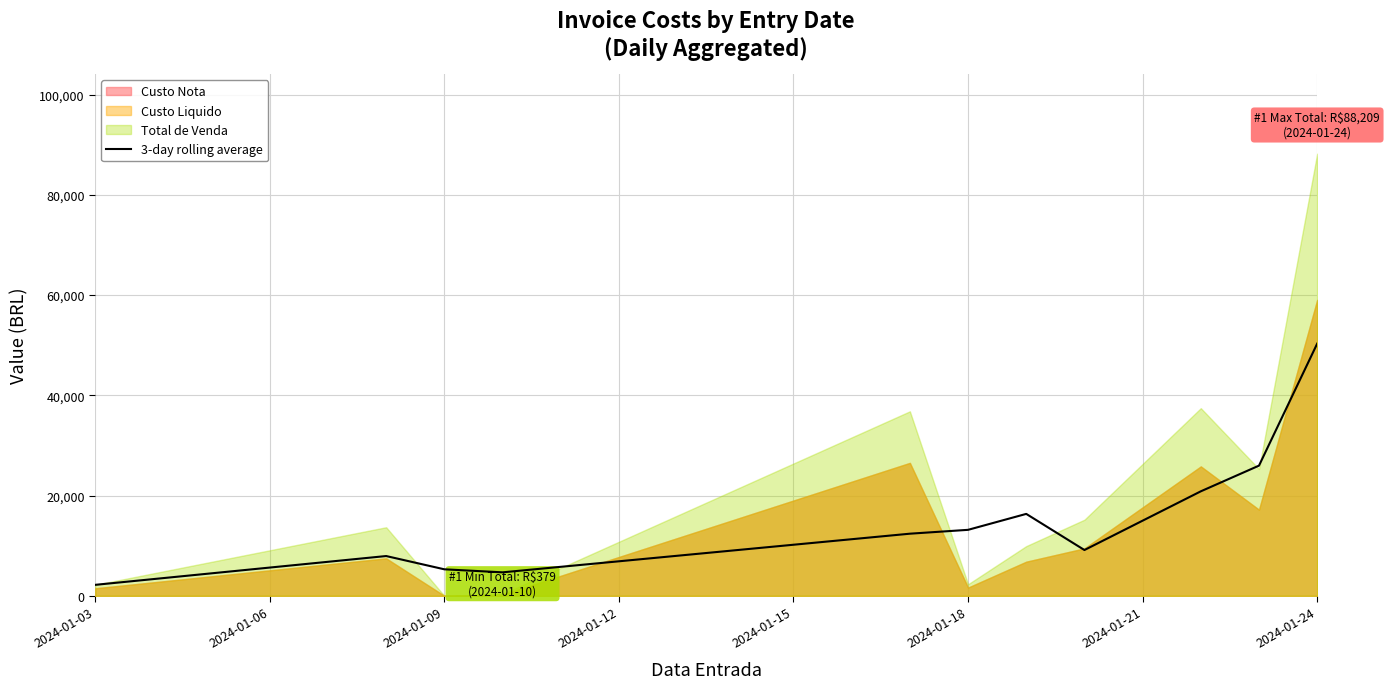

What is the minimum value for 3-day rolling average?

2194.0